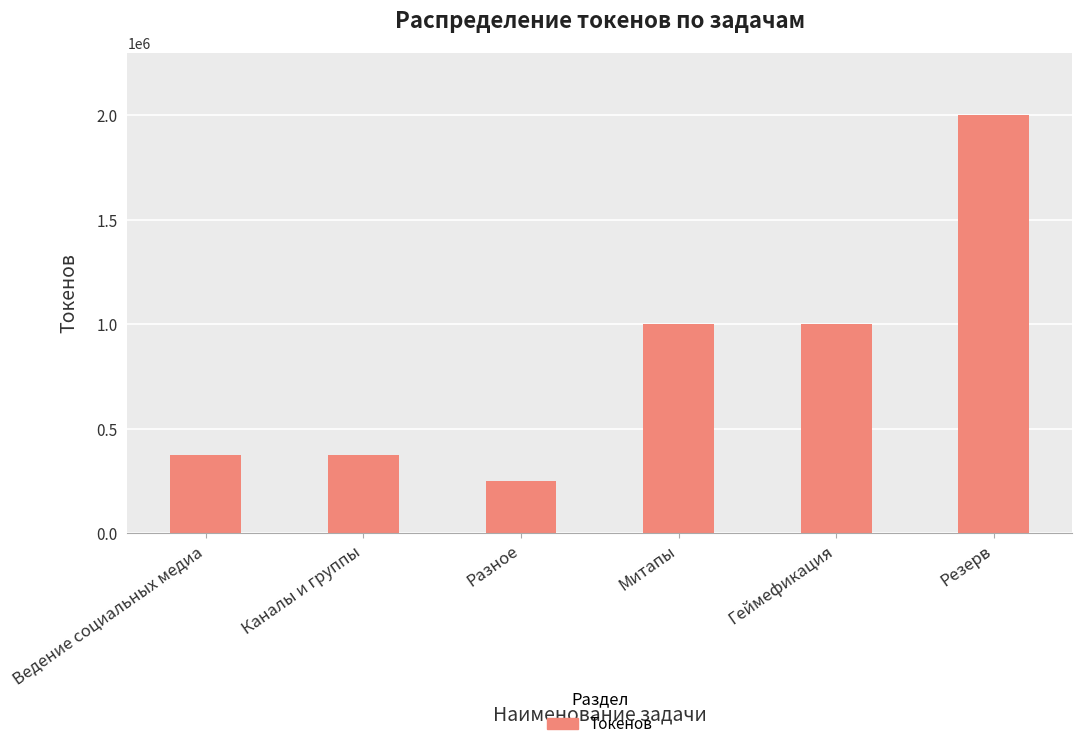

Between Геймефикация and Разное, which is larger?

Геймефикация